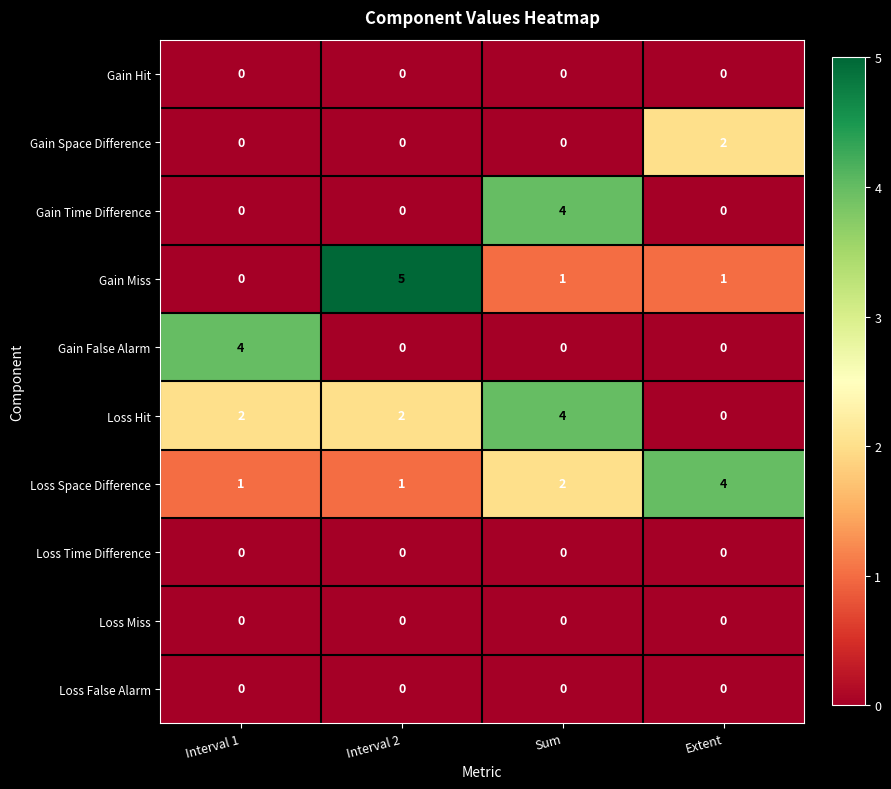

Is it true that Gain Hit equals 0 at Interval 1?

True